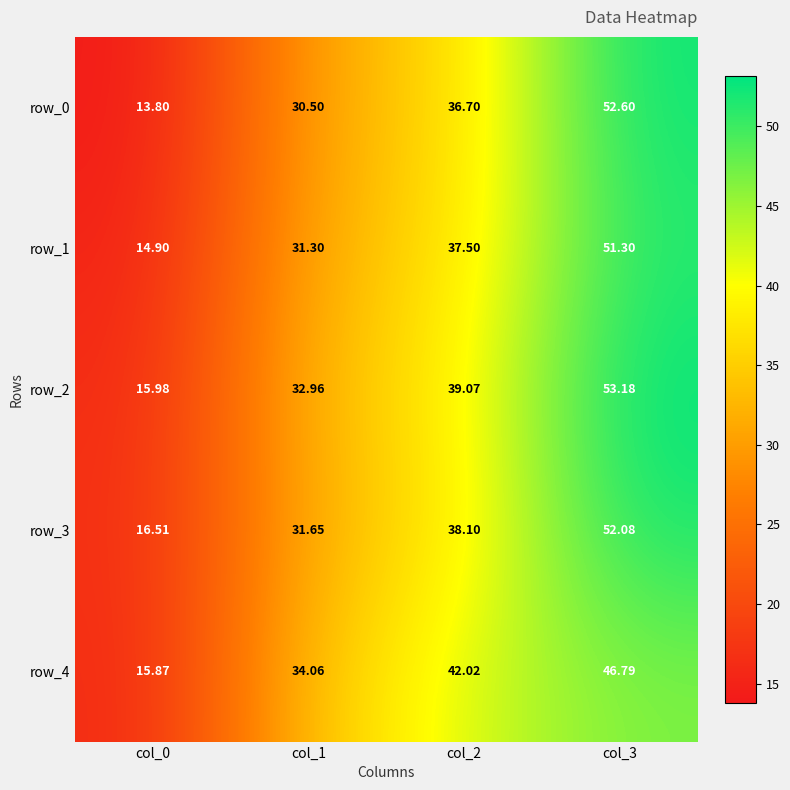

Is the value of row_4 at col_2 greater than the value of row_2 at col_3?

No